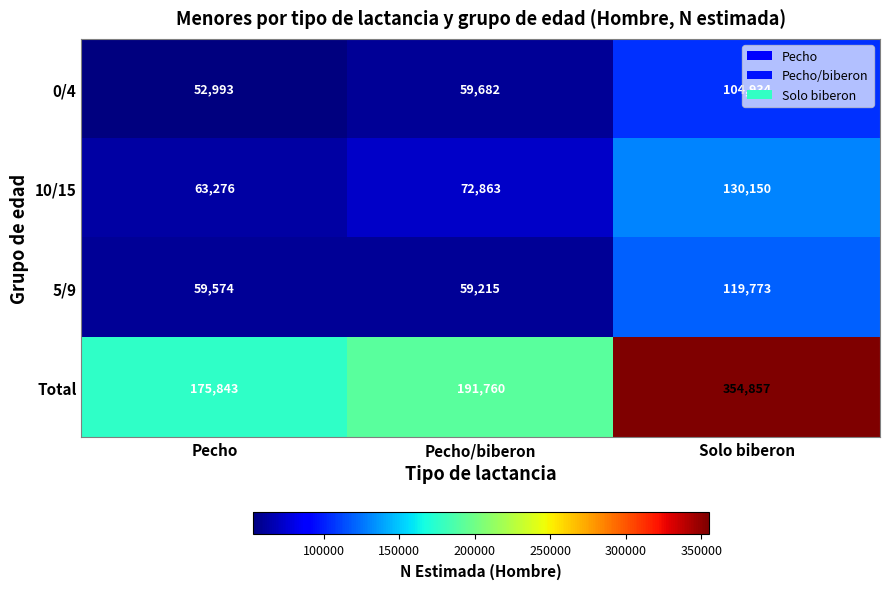

Which series has the widest spread of values?

Total